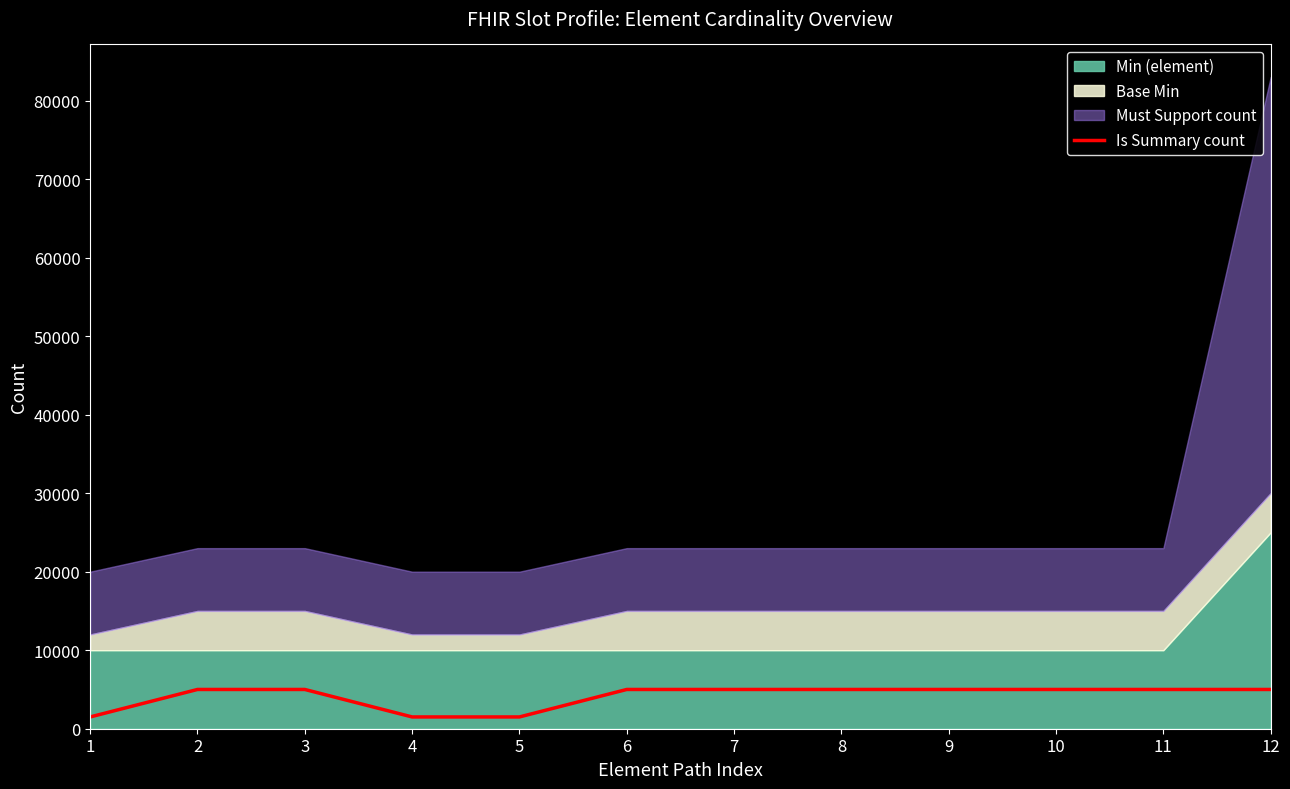

What is the sum of all values?

49500